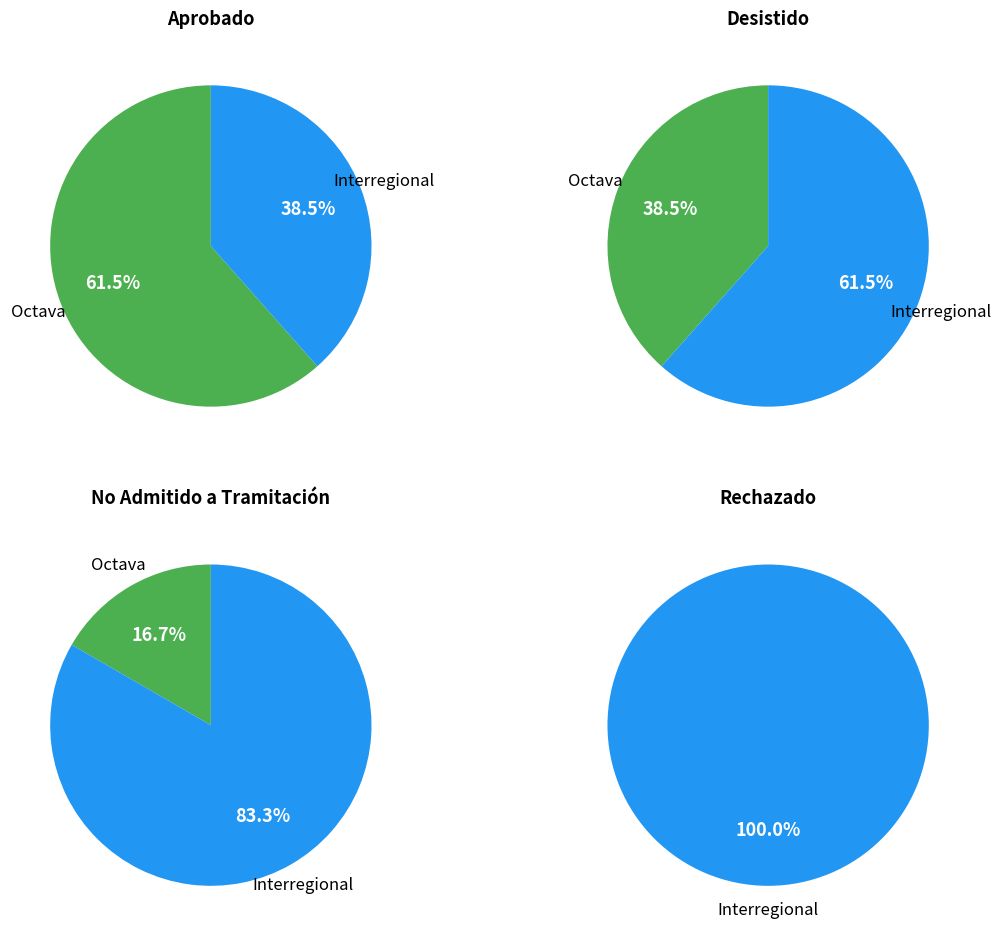

To the nearest percent, what is the combined percentage of Interregional and Octava?

100%